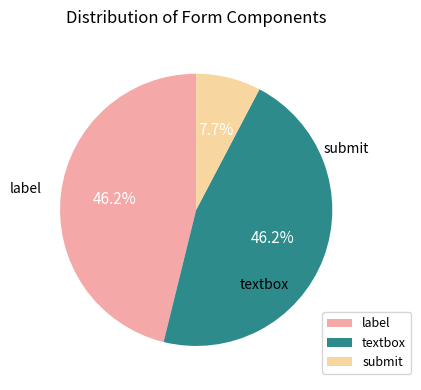

To the nearest percent, what portion does submit represent?

8%